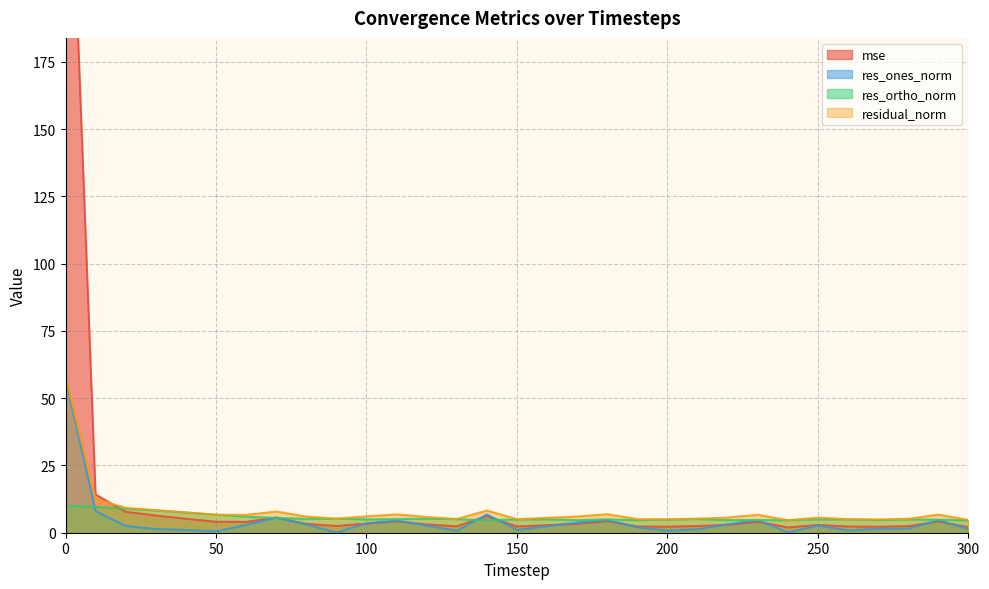

What is the sum of all res_ones_norm values?

136.8